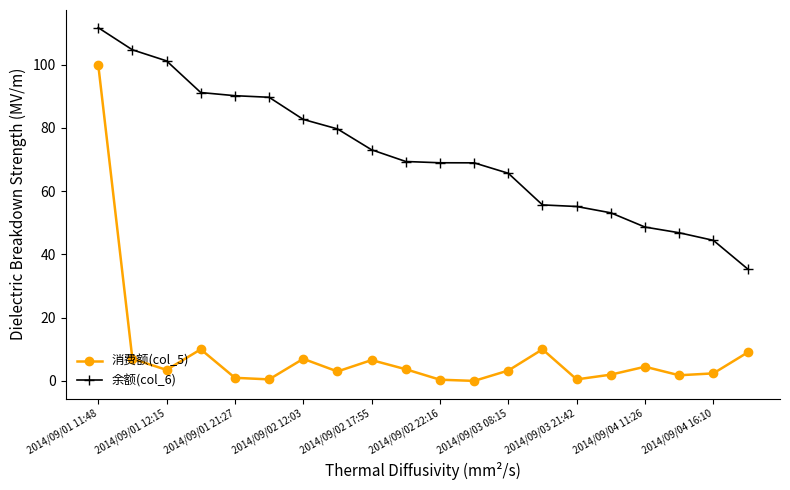

What is the sum of all 余额(col_6) values?

1436.0